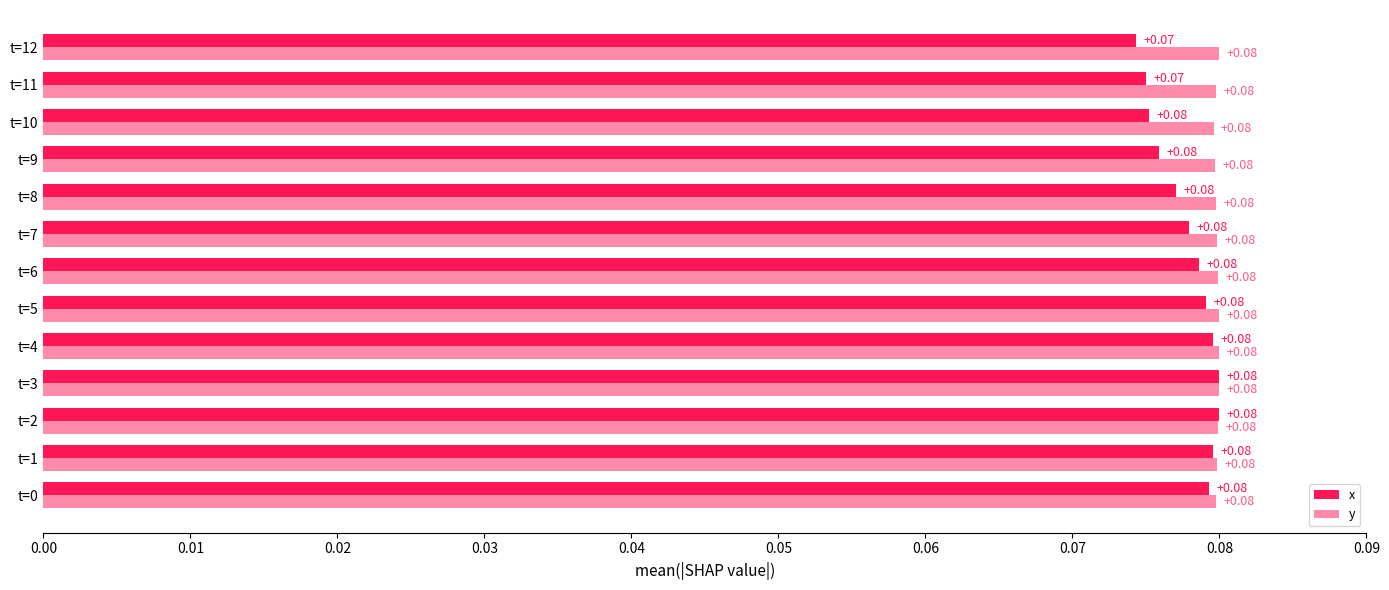

What position from the left is 0.07?

8